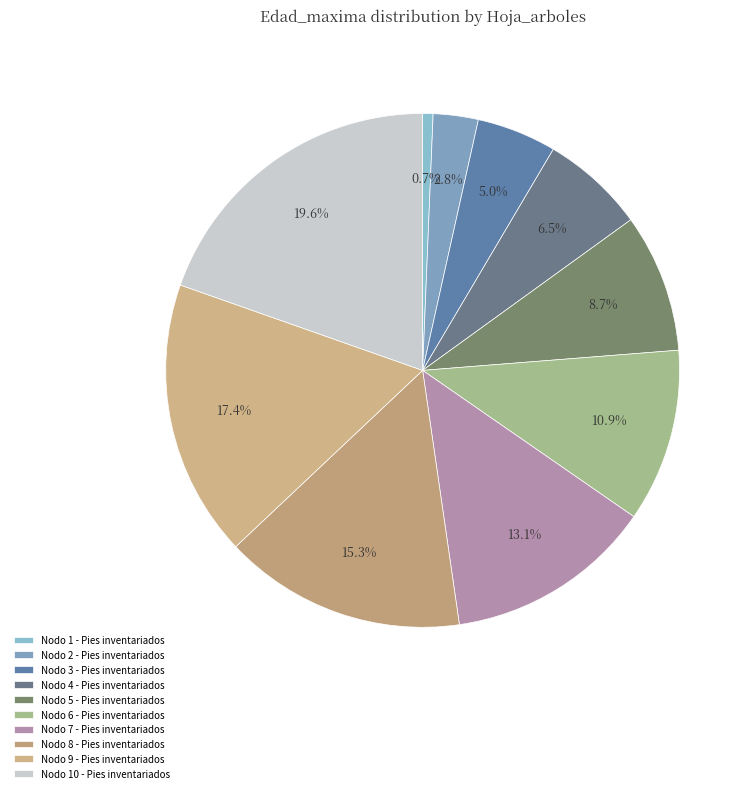

How many segments does this pie chart have?

10